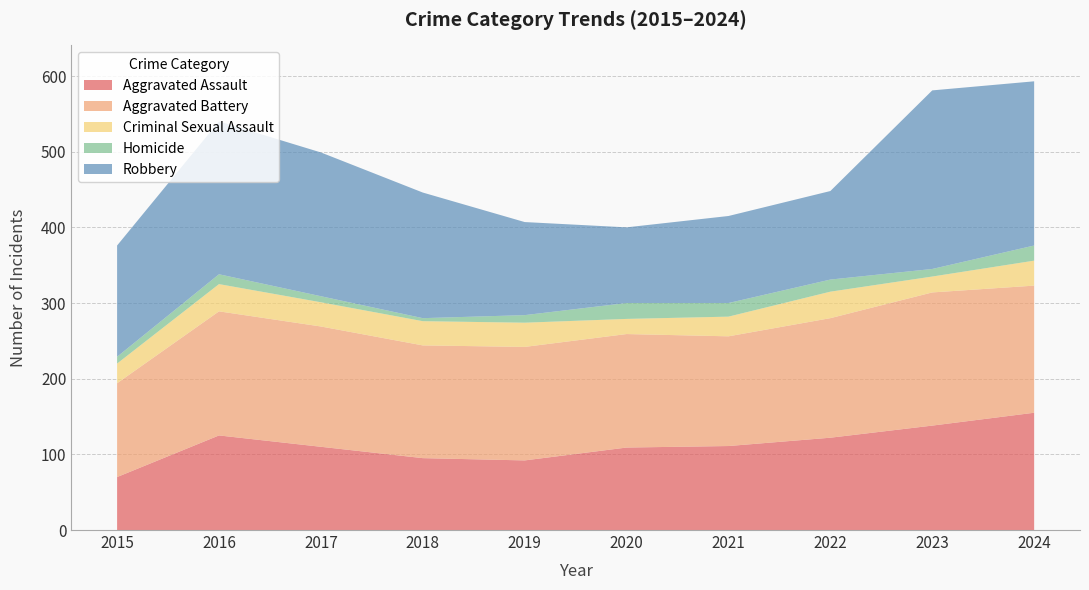

Reading right to left, what are all the values shown in this chart?

Aggravated Assault: 2024=155	2023=138	2022=122	2021=111	2020=109	2019=92	2018=95	2017=110	2016=125	2015=70
Aggravated Battery: 2024=168	2023=176	2022=158	2021=145	2020=150	2019=150	2018=149	2017=159	2016=164	2015=124
Criminal Sexual Assault: 2024=33	2023=21	2022=35	2021=26	2020=20	2019=32	2018=32	2017=32	2016=36	2015=26
Homicide: 2024=20	2023=10	2022=16	2021=18	2020=21	2019=10	2018=4	2017=8	2016=13	2015=9
Robbery: 2024=217	2023=236	2022=117	2021=115	2020=100	2019=123	2018=166	2017=190	2016=202	2015=147